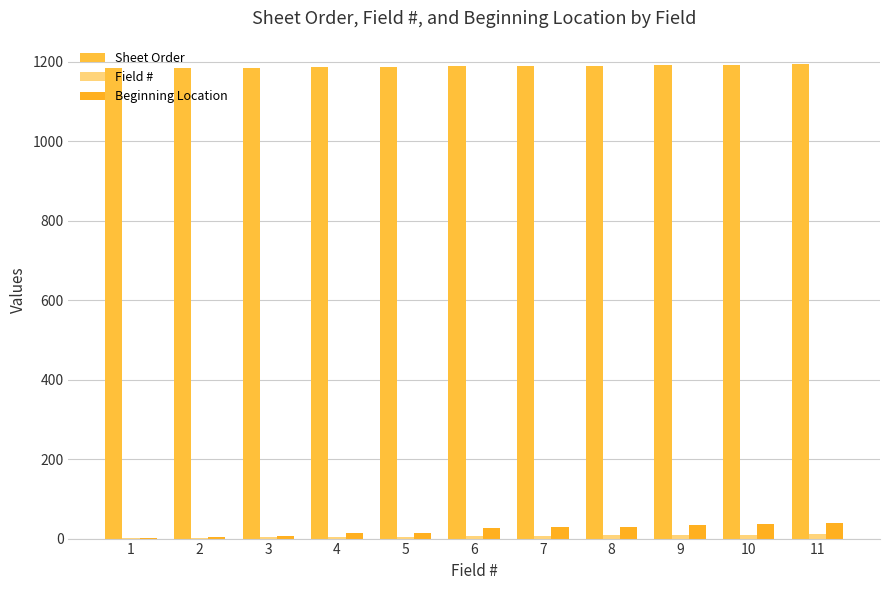

How many distinct data groups are displayed?

3